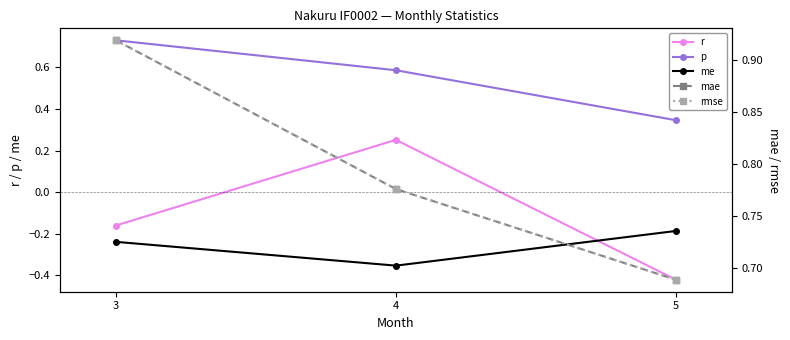

What are all the series names shown in the legend?

r, p, me, mae, rmse